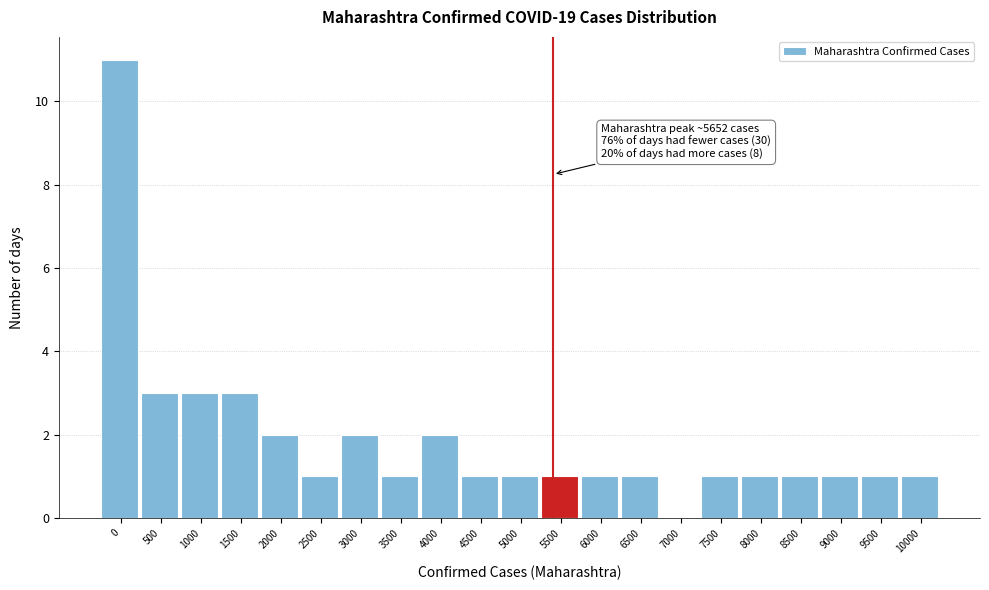

Reading left to right, extract all data points from this chart.

0=11	500=3	1000=3	1500=3	2000=2	2500=1	3000=2	3500=1	4000=2	4500=1	5000=1	5500=1	6000=1	6500=1	7000=0	7500=1	8000=1	8500=1	9000=1	9500=1	10000=1